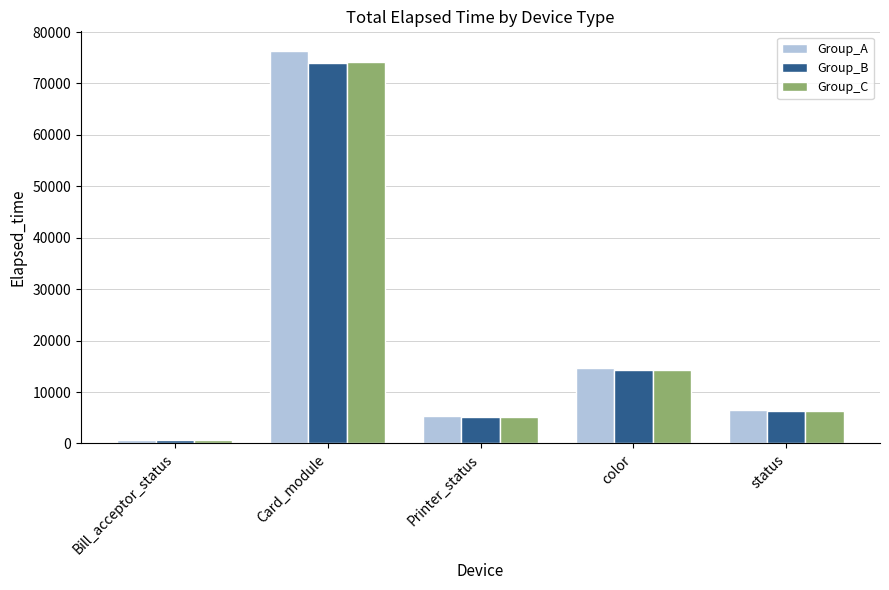

What is the label of the 5th bar from the left?

status